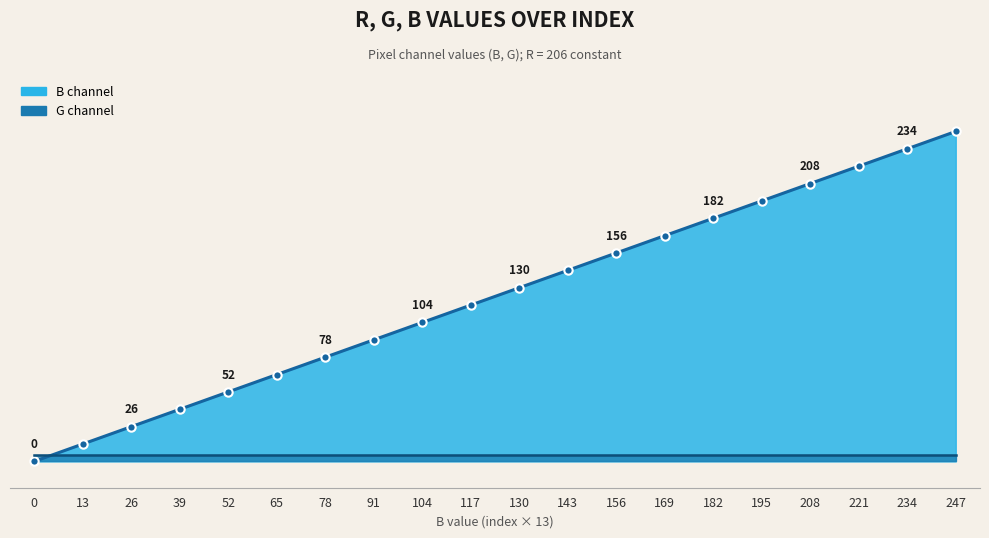

List the series in order of their peak value, lowest first.

G (line), B (line)